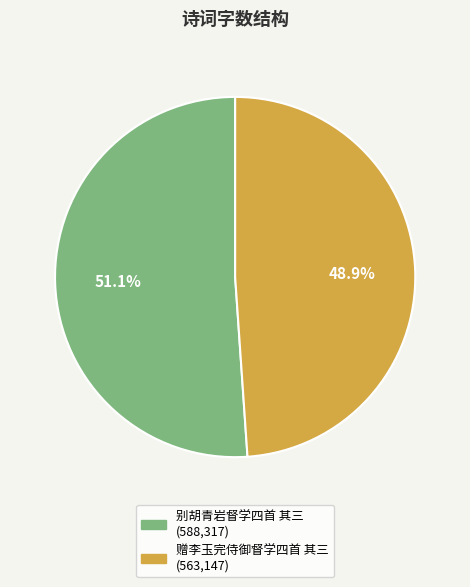

What is the ratio of the value at 别胡青岩督学四首 其三 to the value at 赠李玉完侍御督学四首 其三?

1.0